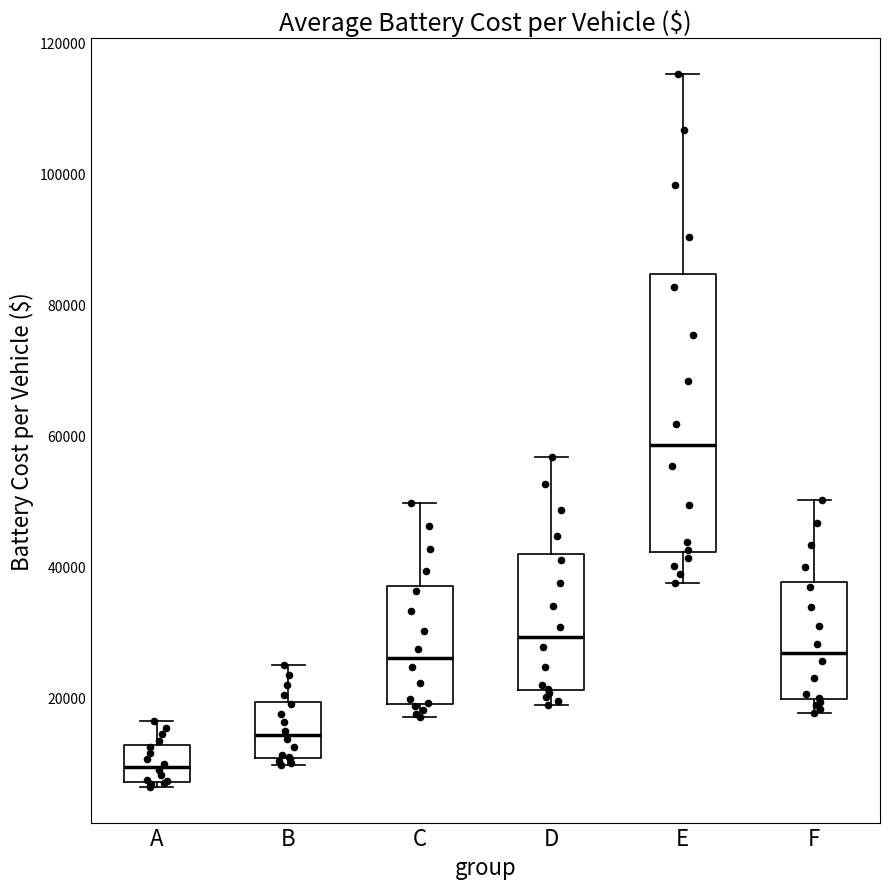

Which box's median line is the highest?

E